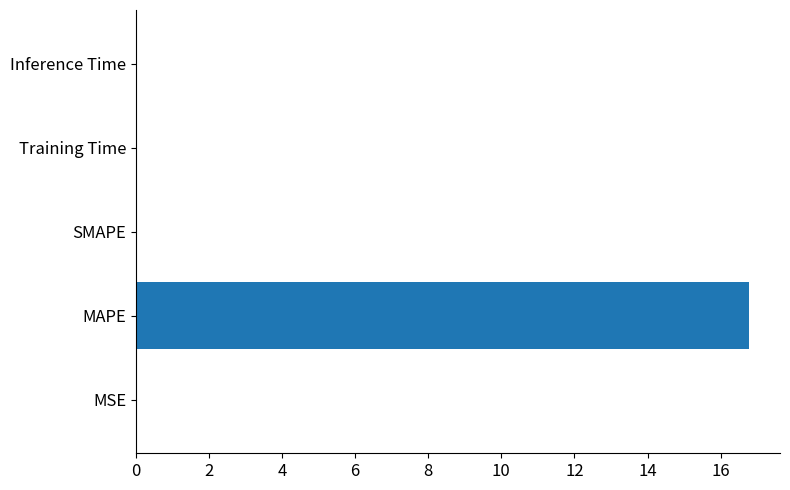

Does the chart contain stacked bars?

No